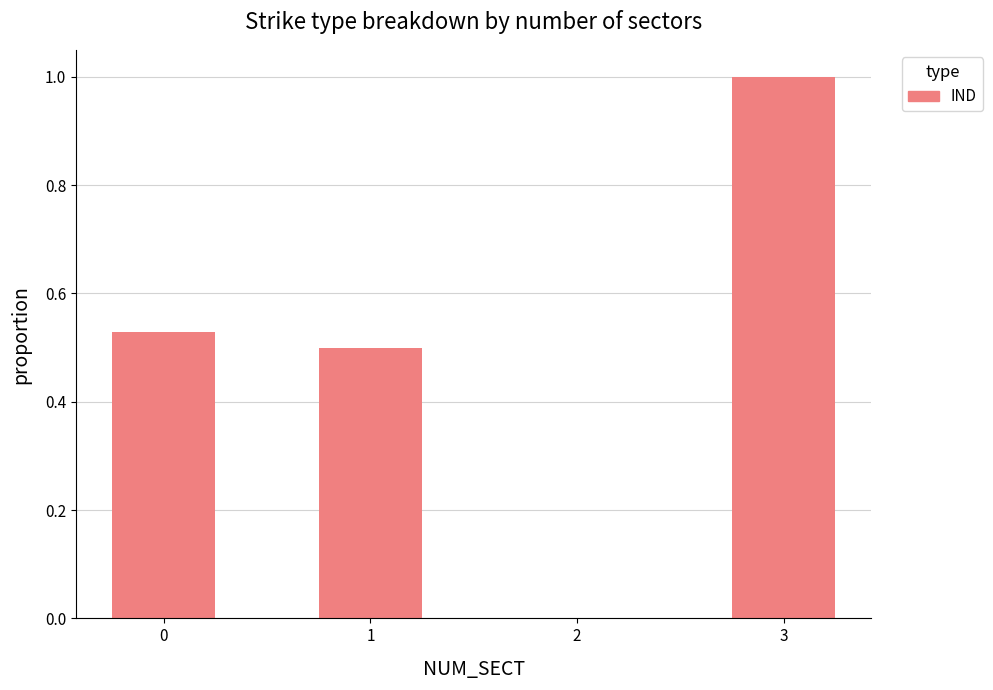

What is the change in value from 2 to 3?

+1.0